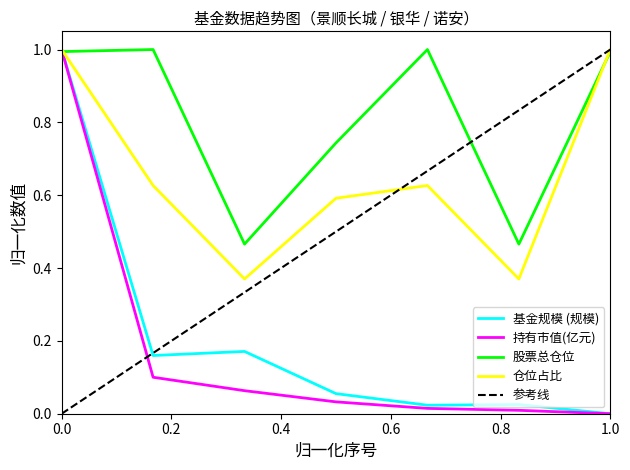

What is the maximum value for 持有市值(亿元)?

1.0